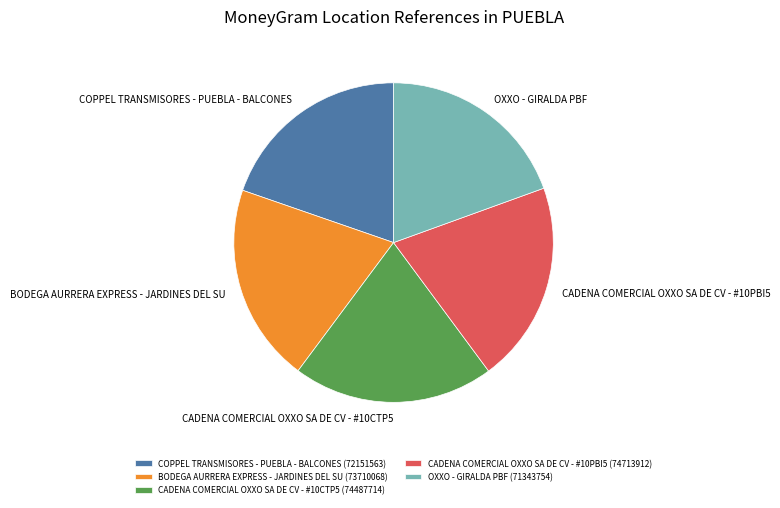

Is it true that OXXO - GIRALDA PBF is 19% of the pie?

True